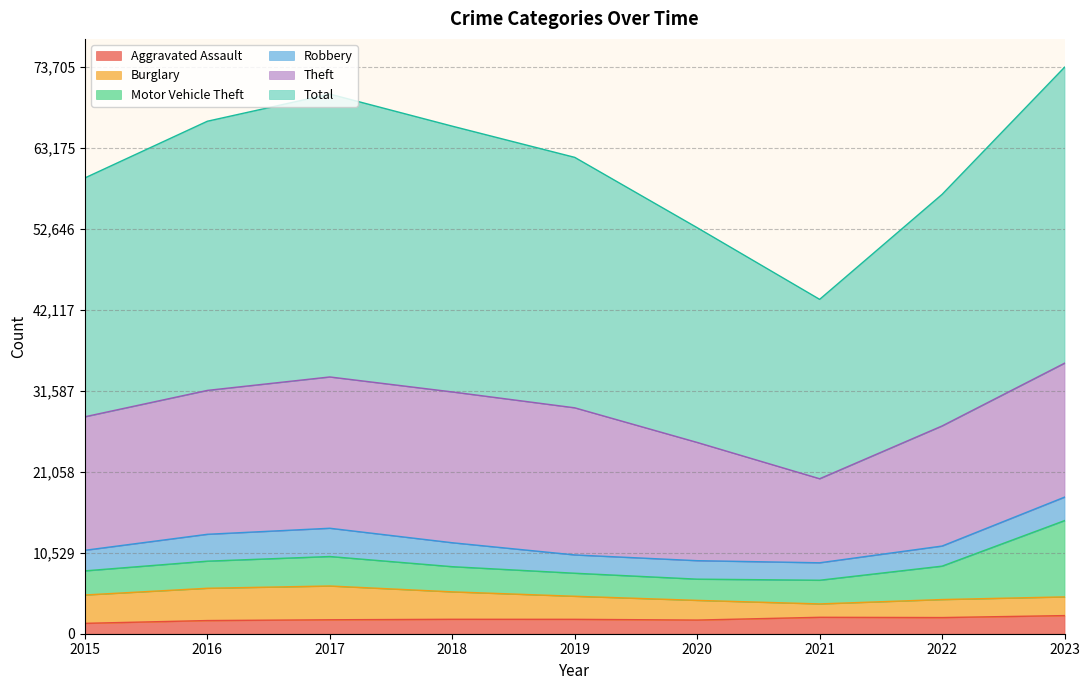

The value of Motor Vehicle Theft at 2023 is 9924. True or false?

True